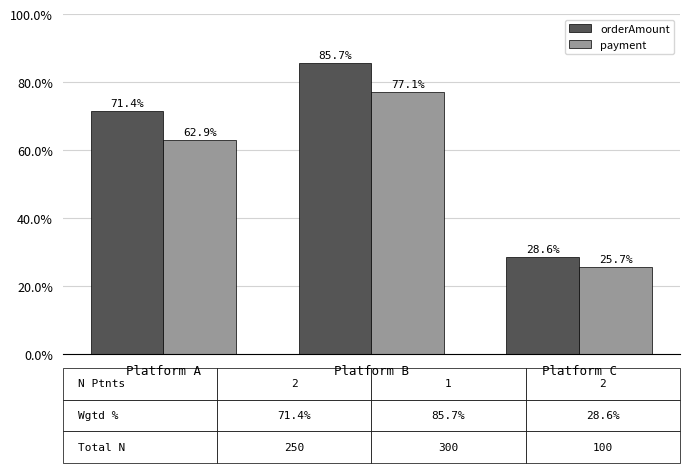

Rank the series by their average value, from lowest to highest.

payment, orderAmount